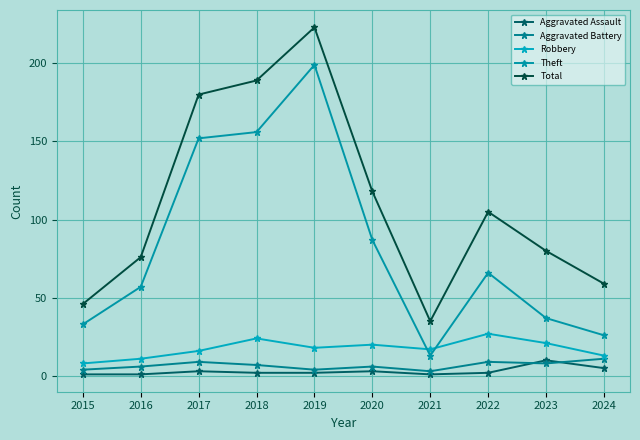

How many data points does each series have?

10